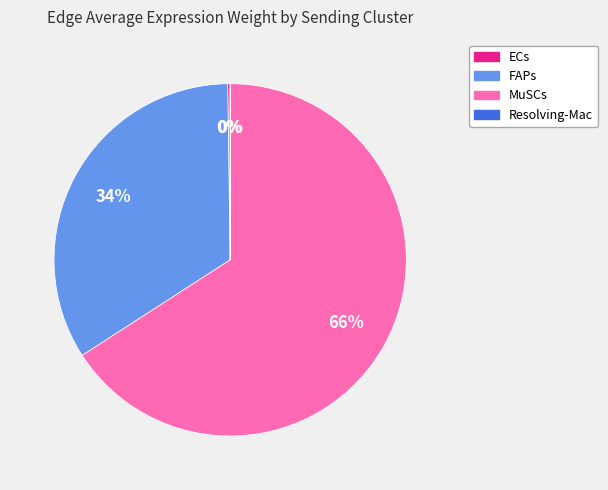

To the nearest percent, what portion does MuSCs represent?

66%